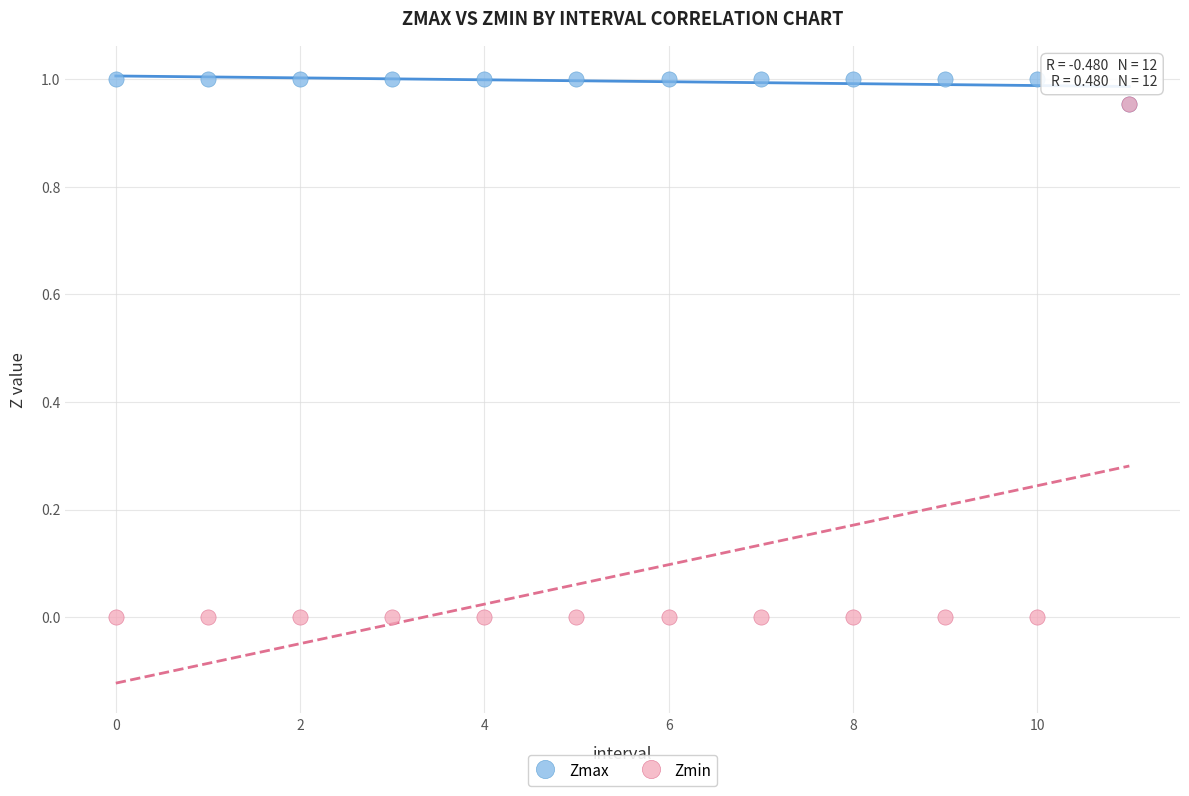

Which series reaches the minimum Y coordinate?

Zmin